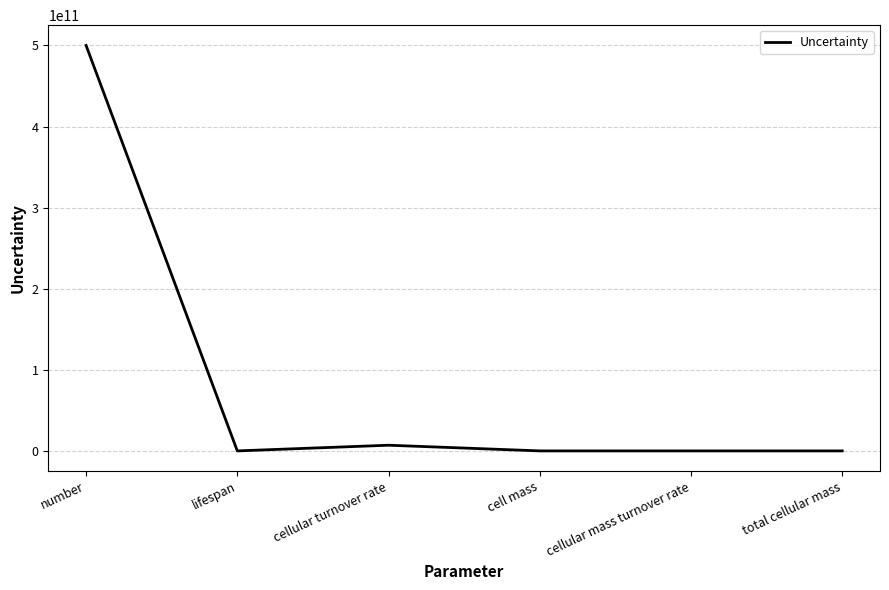

What is the difference between the maximum and minimum values?

499999999999